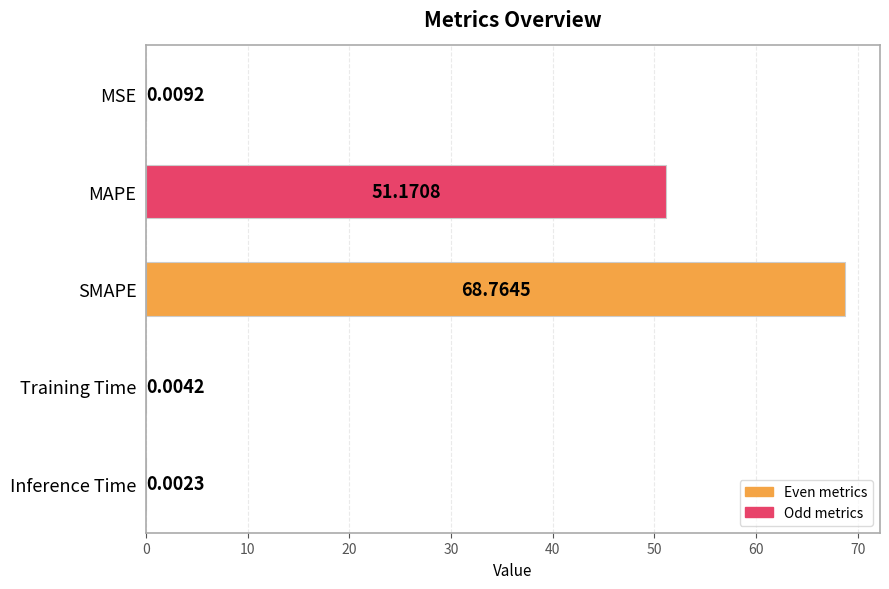

Which category has the highest value across all series?

SMAPE